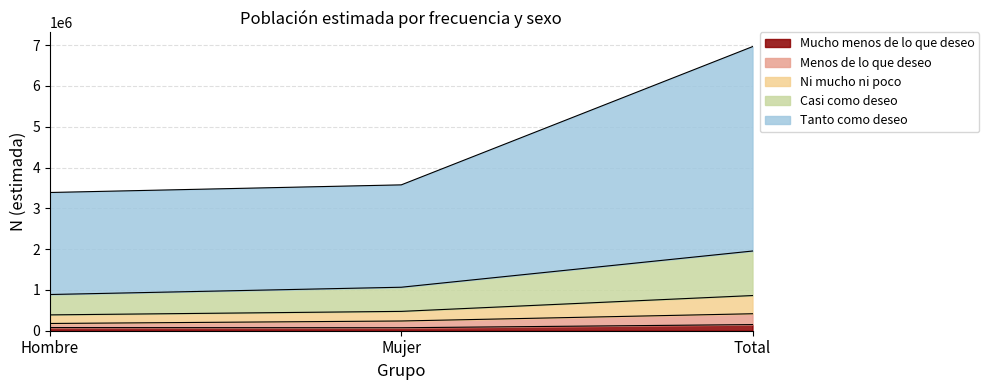

What is the difference between the Menos de lo que deseo values at Total and Mujer?

177669